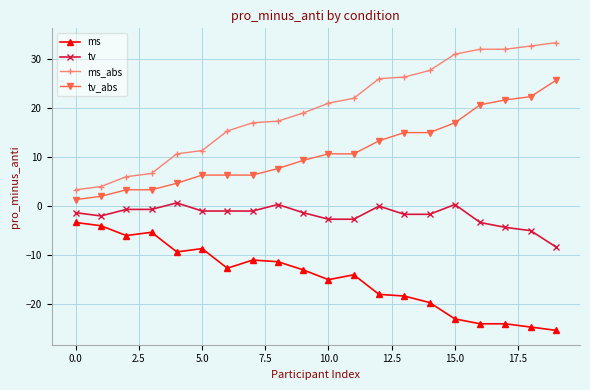

Rank the series by their maximum value, from highest to lowest.

ms_abs, tv_abs, tv, ms